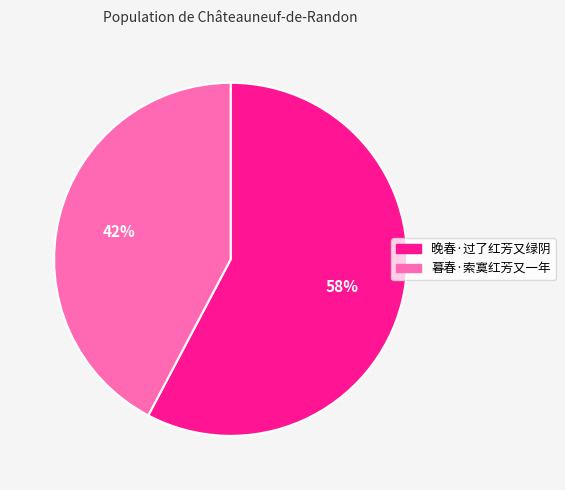

Which slice is the largest?

晚春·过了红芳又绿阴